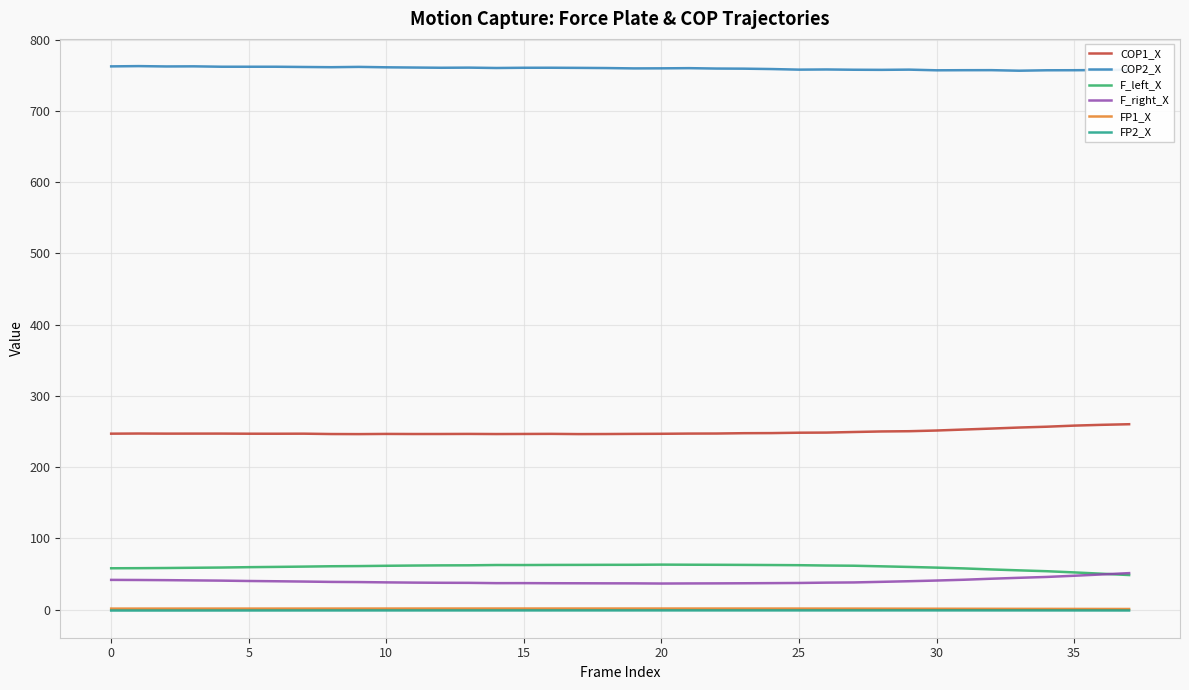

True or false: COP1_X and COP2_X intersect in this chart.

False